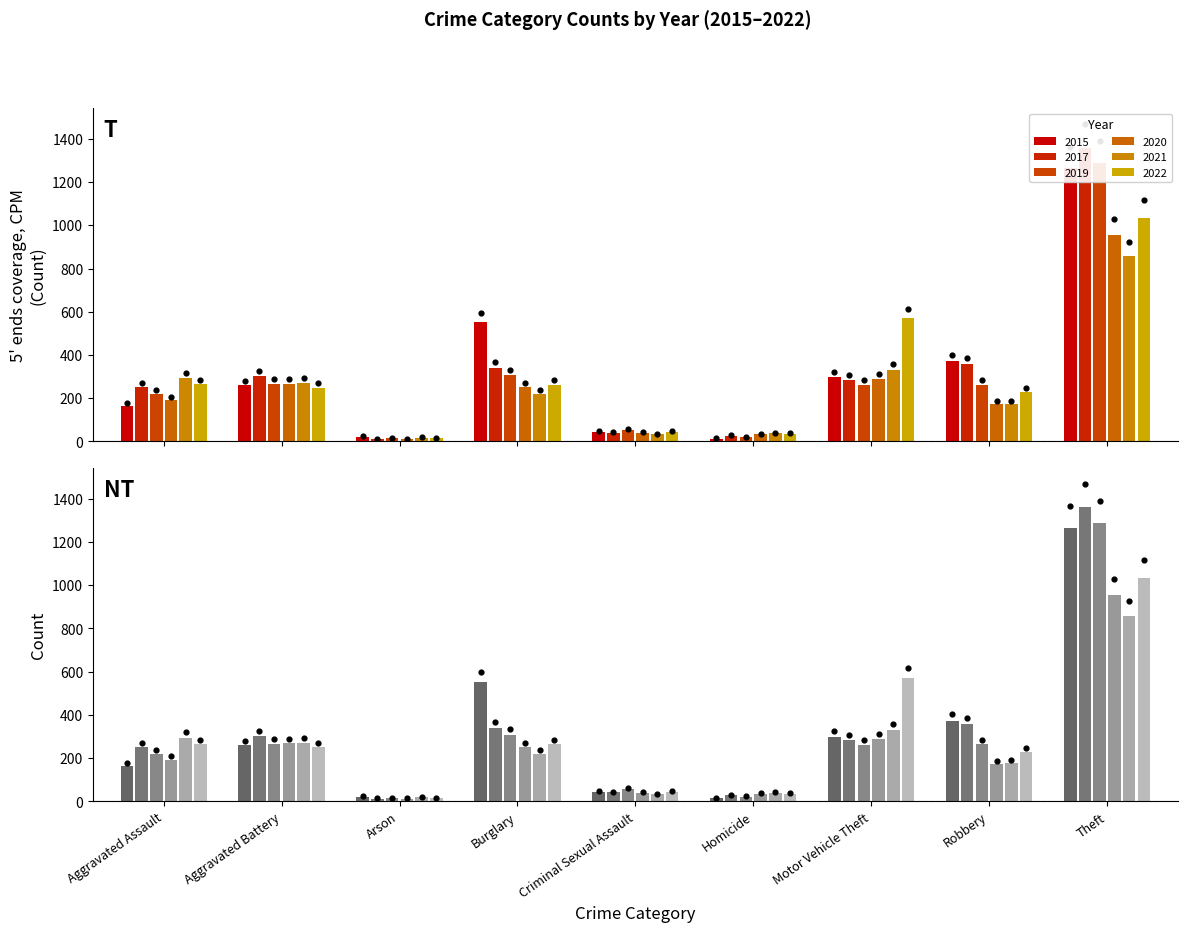

Which series has the widest spread of Y values?

2017